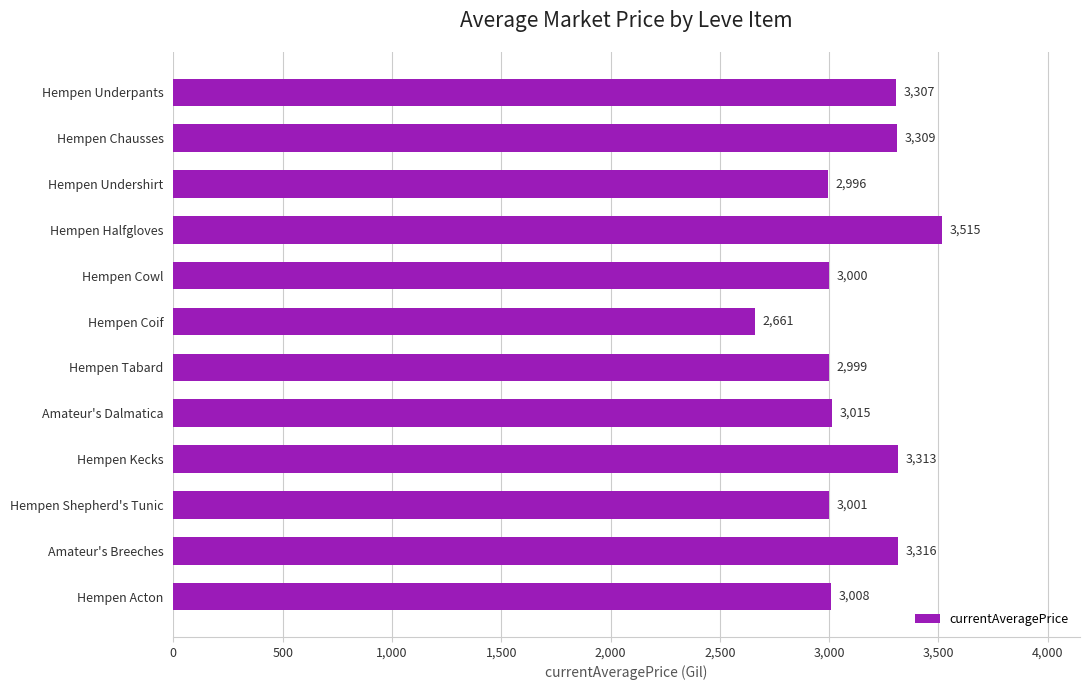

What is the label of the 6th bar from the top?

Hempen Coif